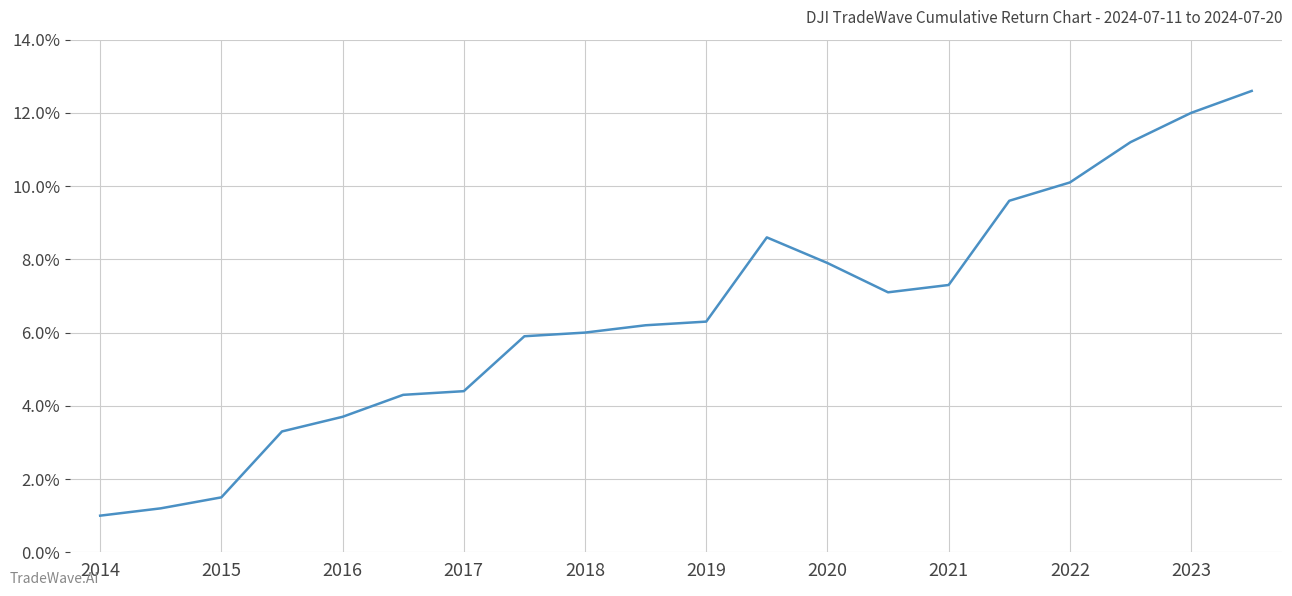

What is the maximum value shown in the chart?

0.1